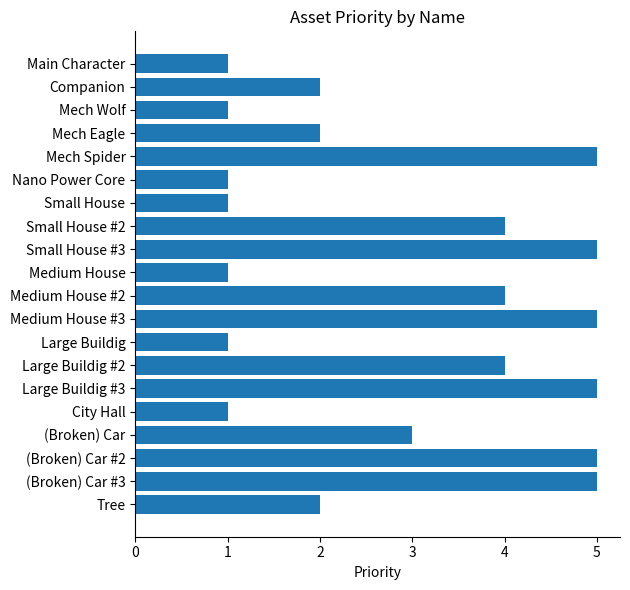

Are the bars grouped side by side (vs. stacked)?

No